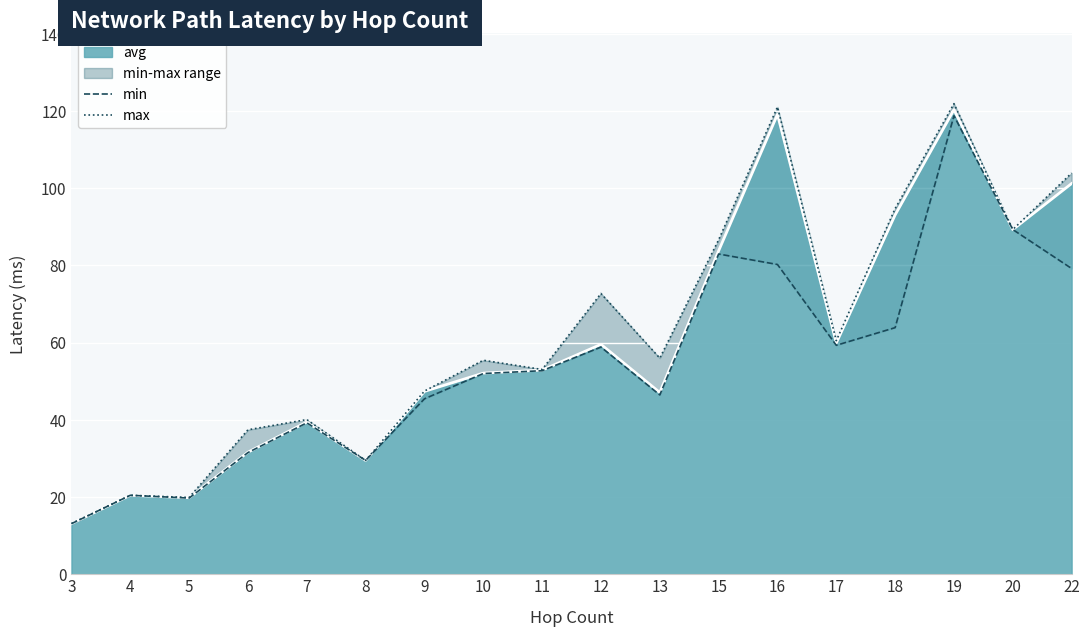

Where is the first local maximum for max?

4